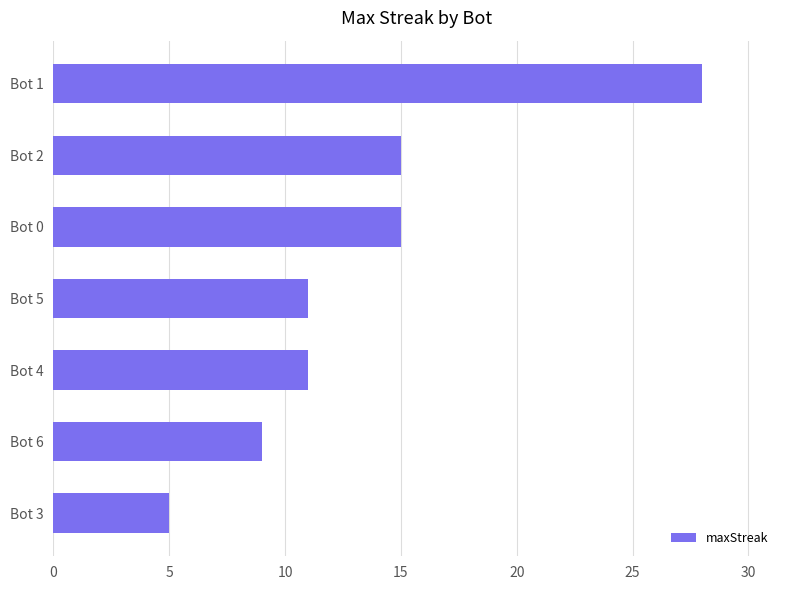

What is the change in value from Bot 0 to Bot 4?

-4